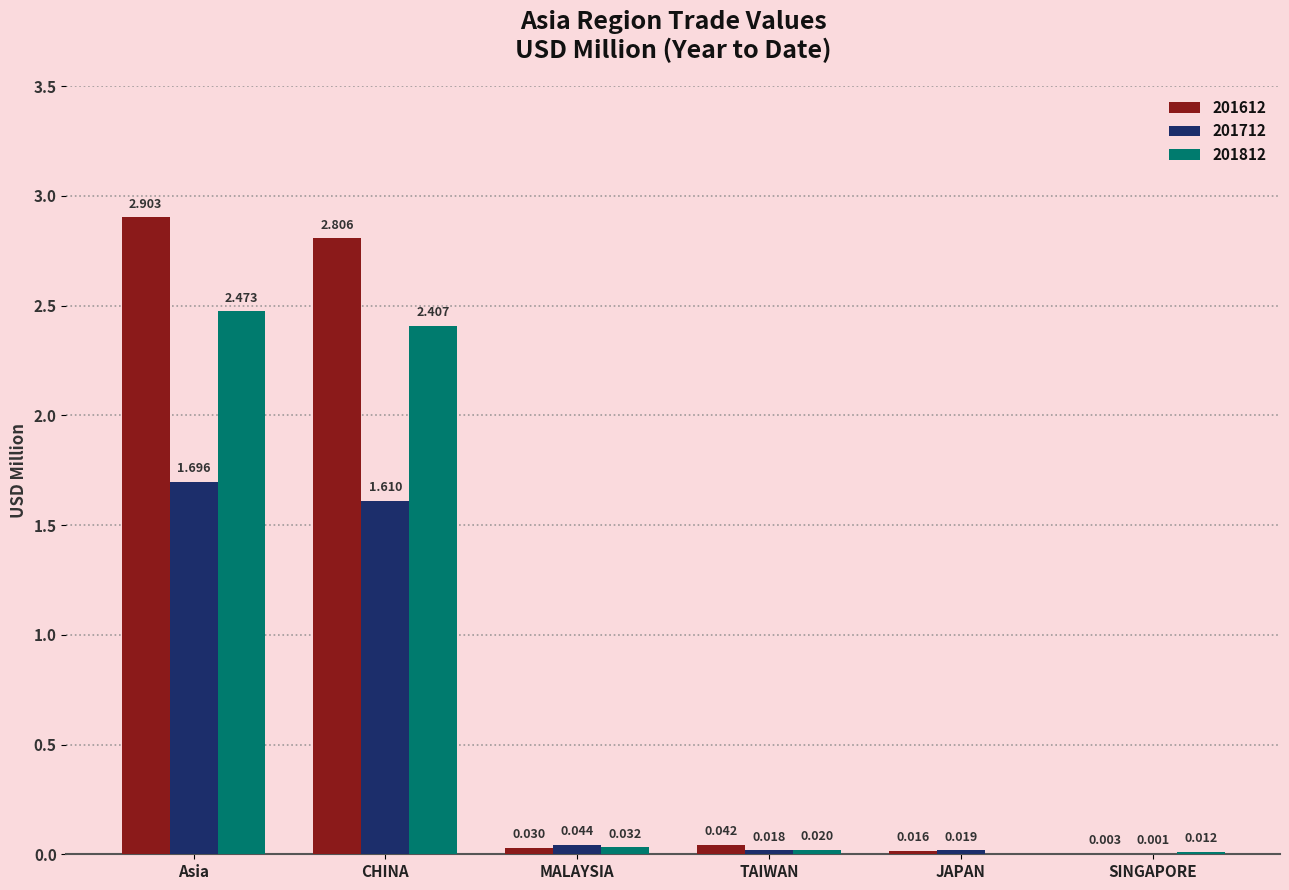

What is the sum of the 201812 values at MALAYSIA and TAIWAN?

0.1